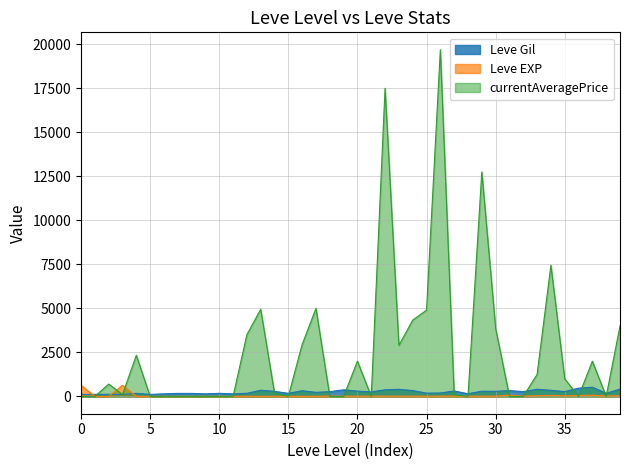

What is the maximum value for Leve Gil?

520